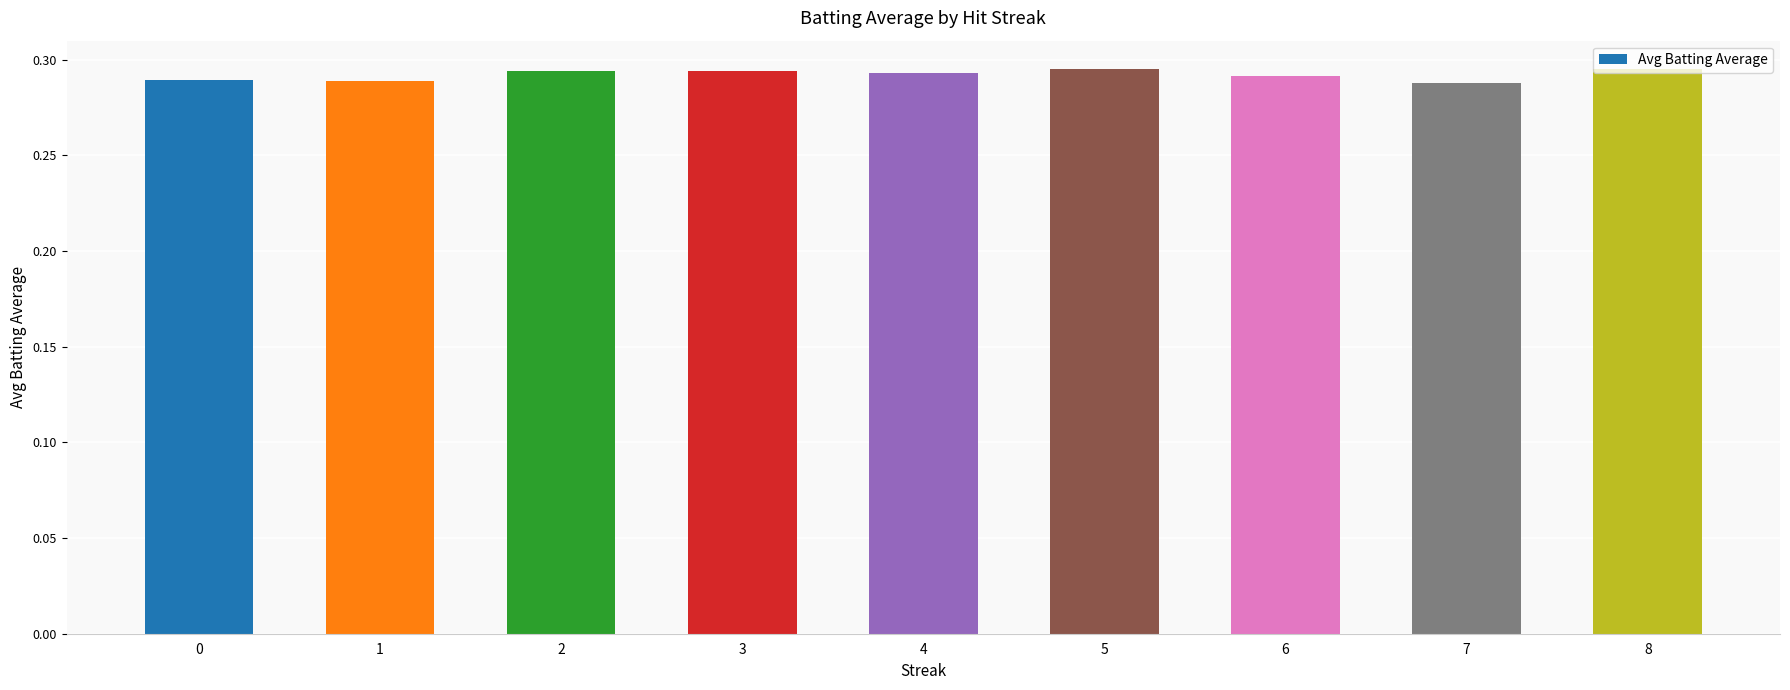

The value at 0 is 0.4. True or false?

False